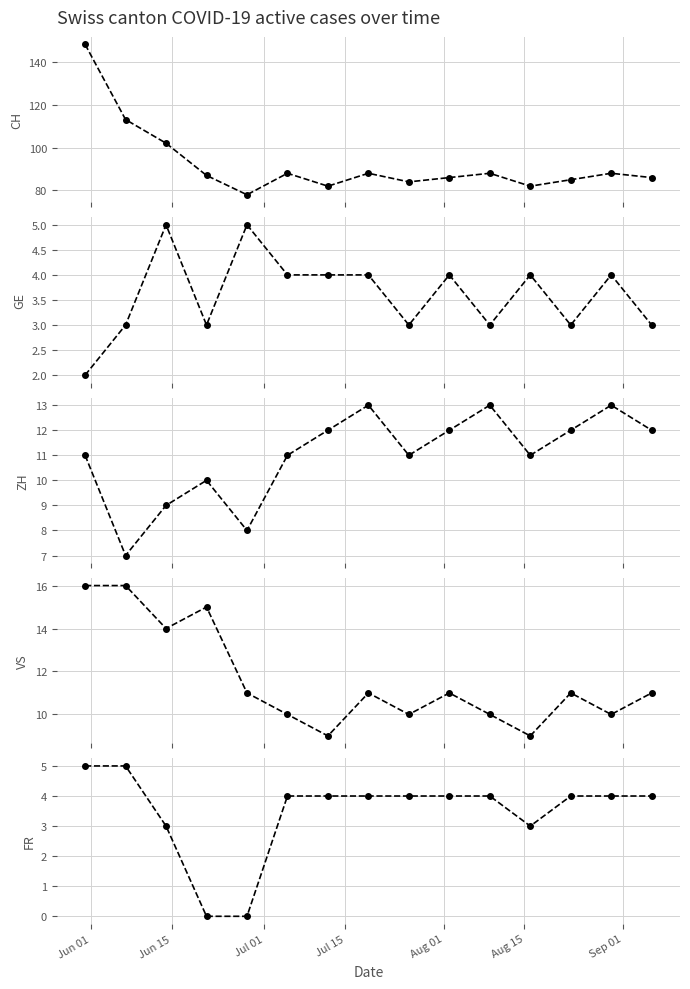

Where does the VS series first go above 11?

Jun 01